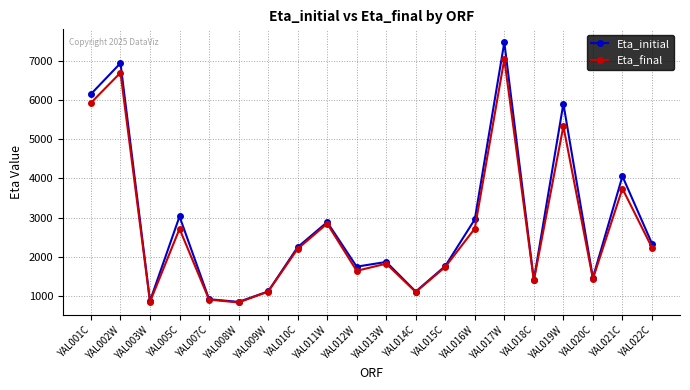

At which category is the sum across all series the highest?

YAL017W